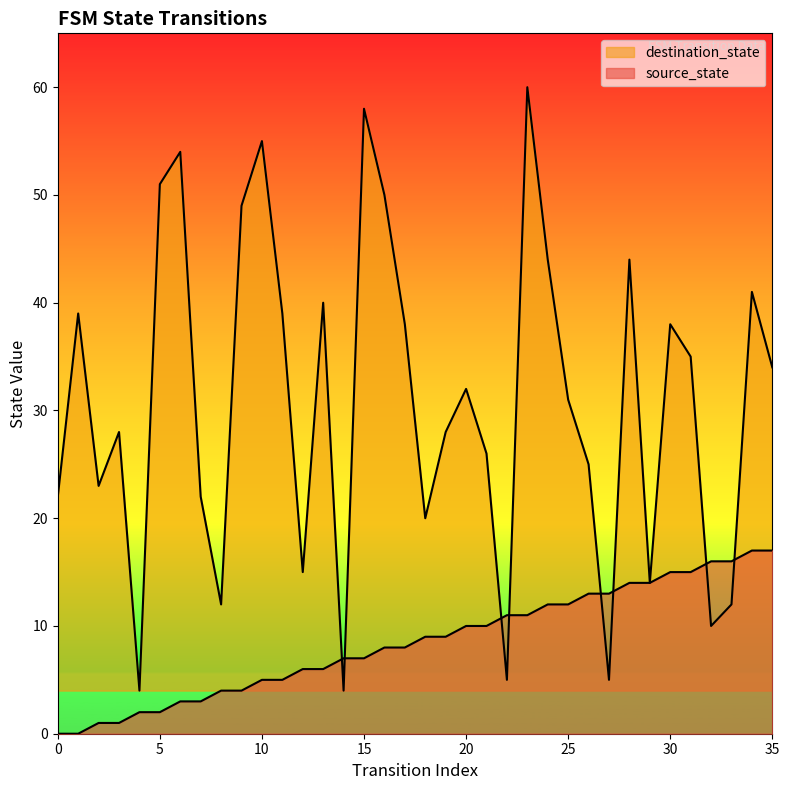

Which series ends up on top after the final intersection of source_state and destination_state?

destination_state